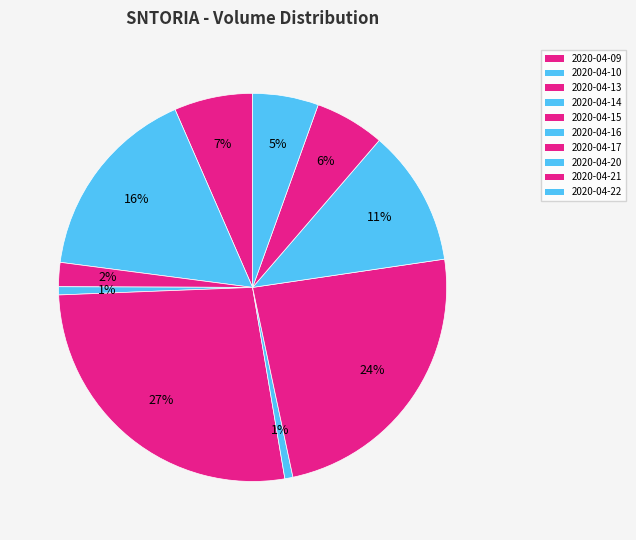

How many segments does this pie chart have?

10